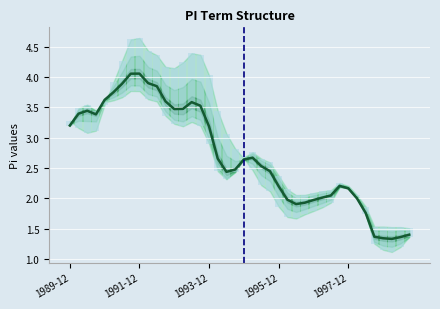

What is the total value across all series at 30?

1.8